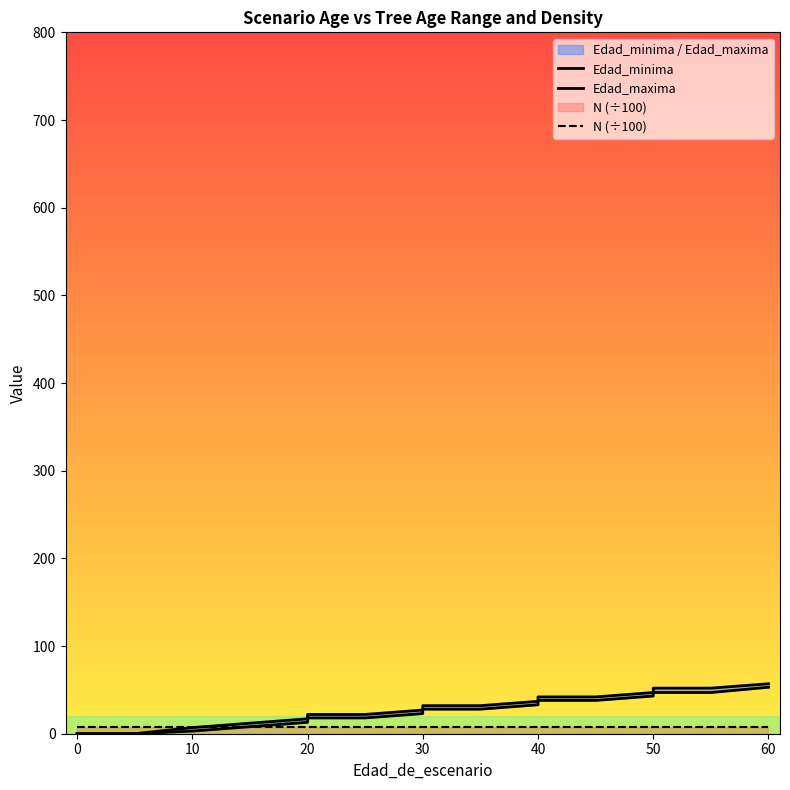

Which series has the largest total across all categories?

Edad_maxima